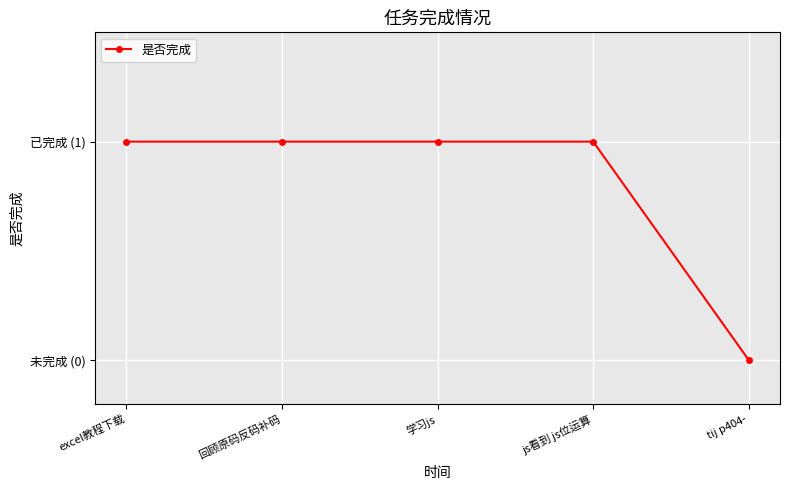

Approximately how many times larger is the value at excel教程下载 compared to js看到 js位运算?

1.0